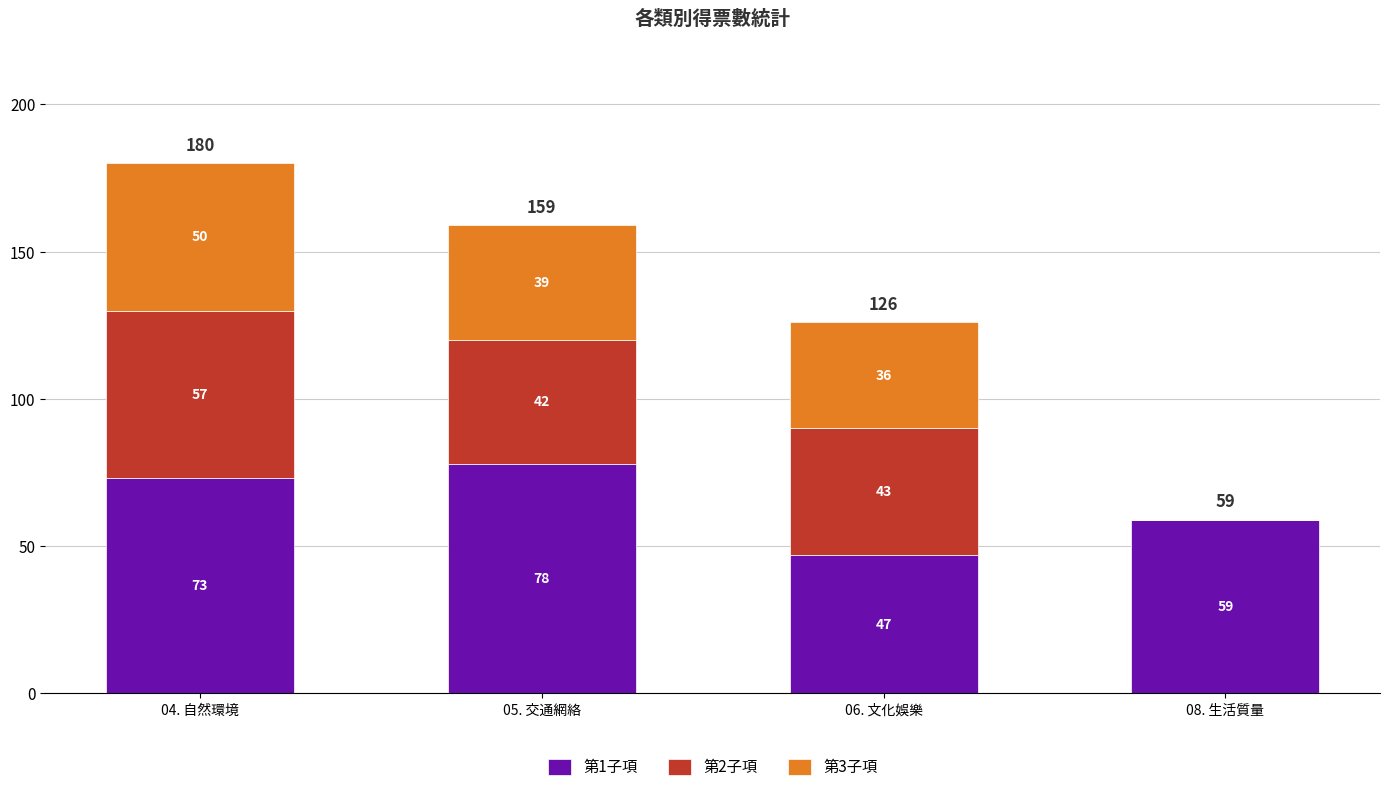

What is the total value across all series at 04. 自然環境?

180